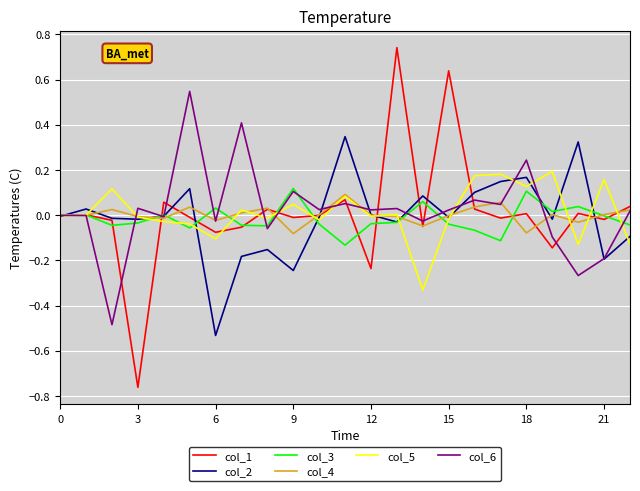

Which series has the widest spread of values?

col_1